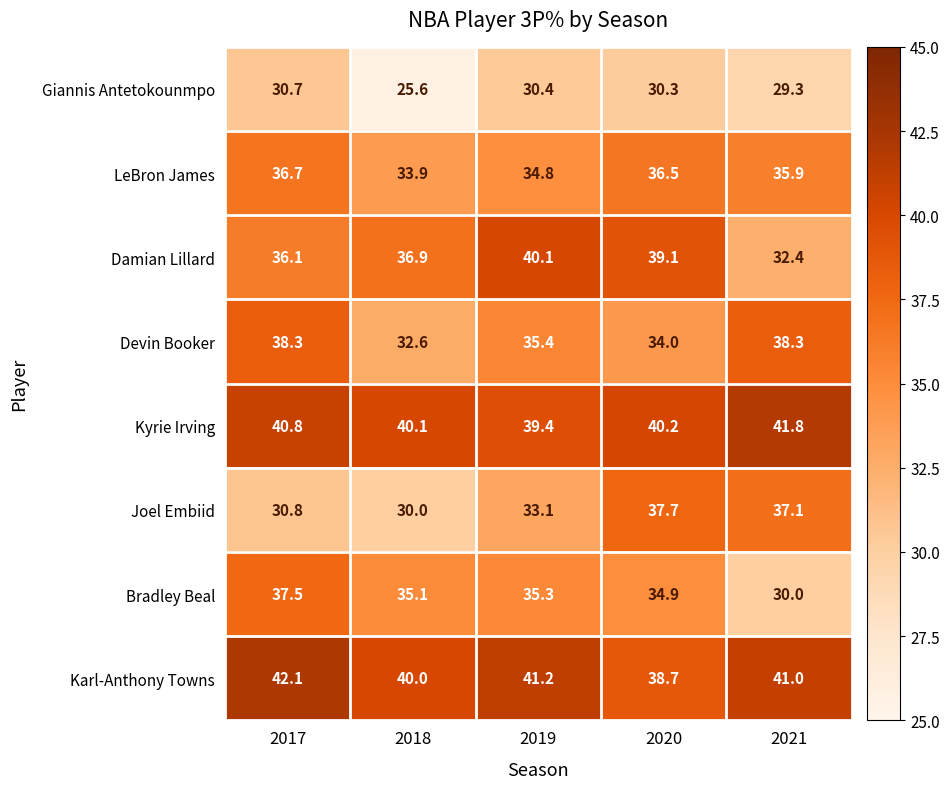

What is the difference between the highest and lowest values at 2018?

14.5